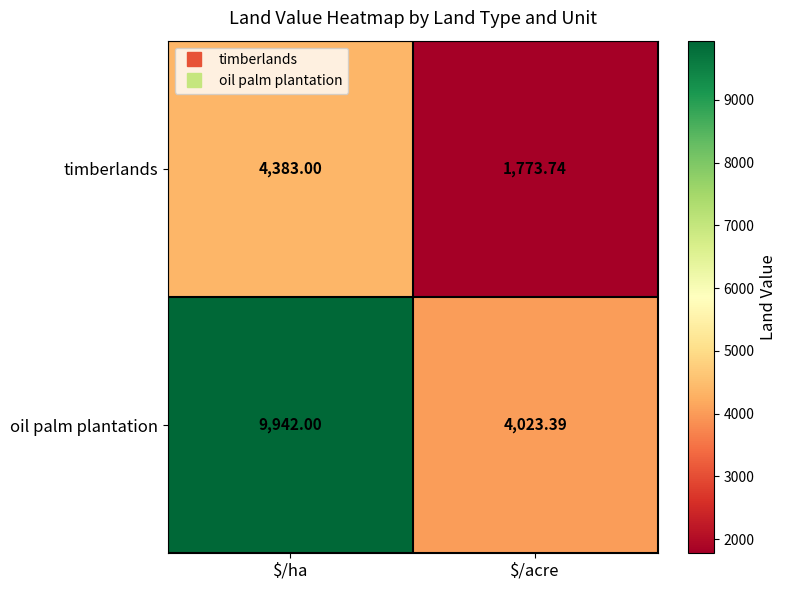

Which category has the highest value across all series?

$/ha